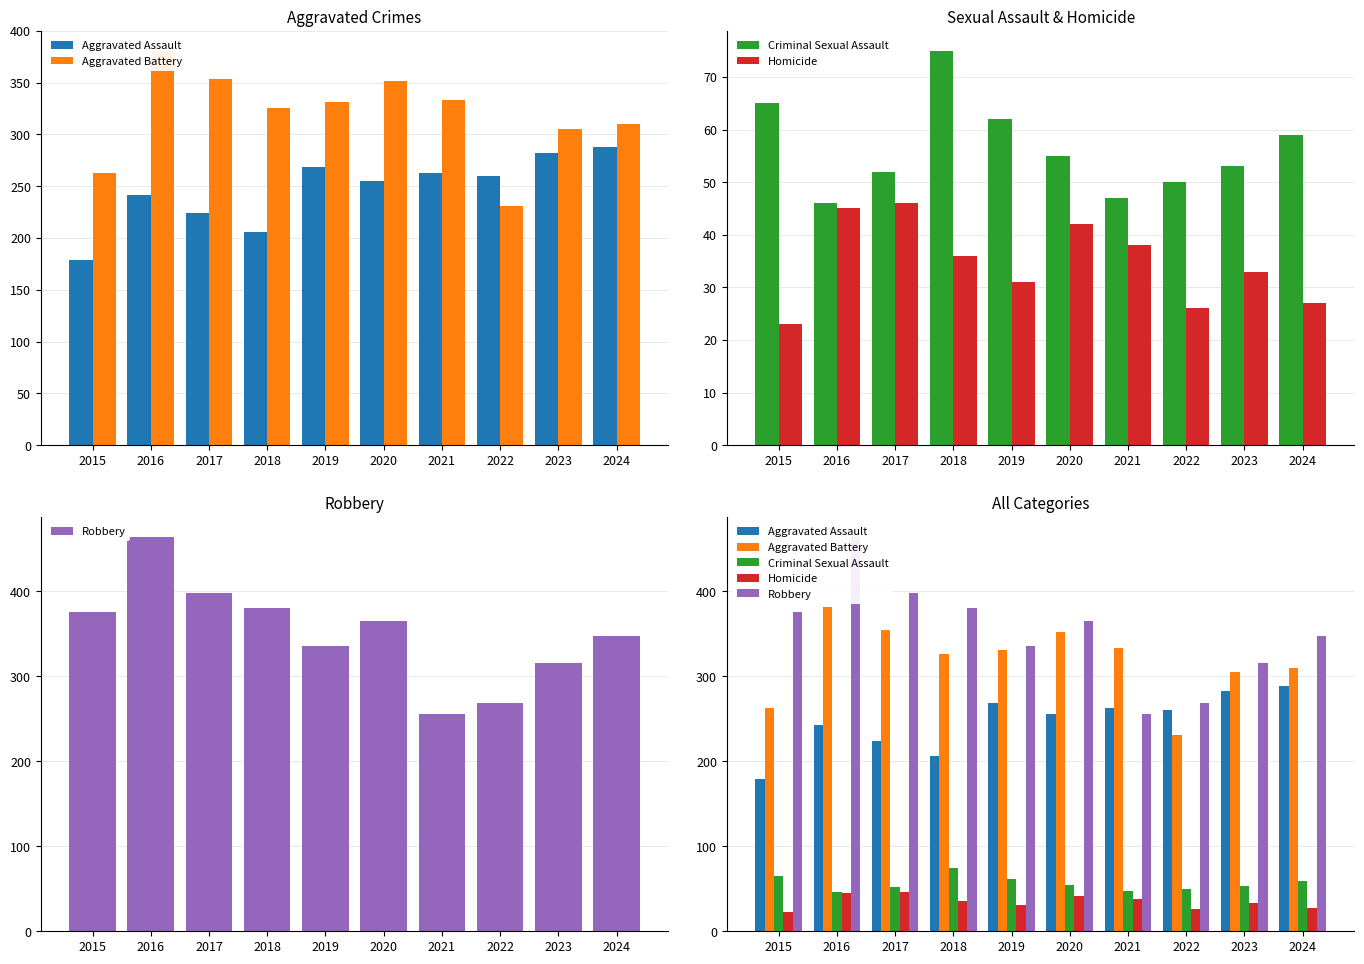

What is the value of the Aggravated Battery bar at the 10th from the left?

310